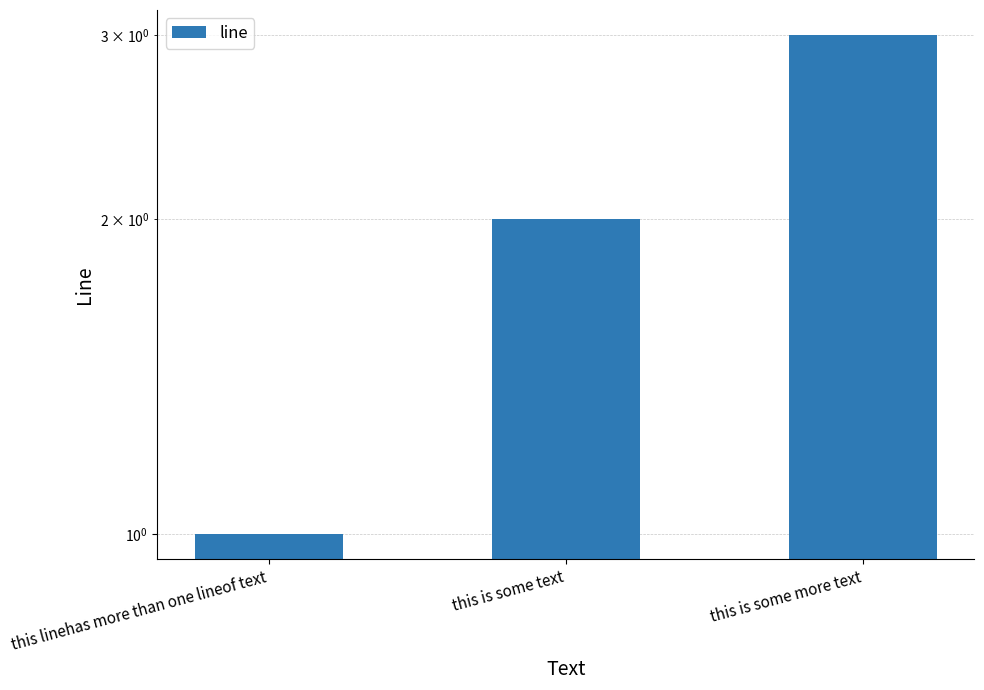

Between this is some more text and this is some text, which is larger?

this is some more text